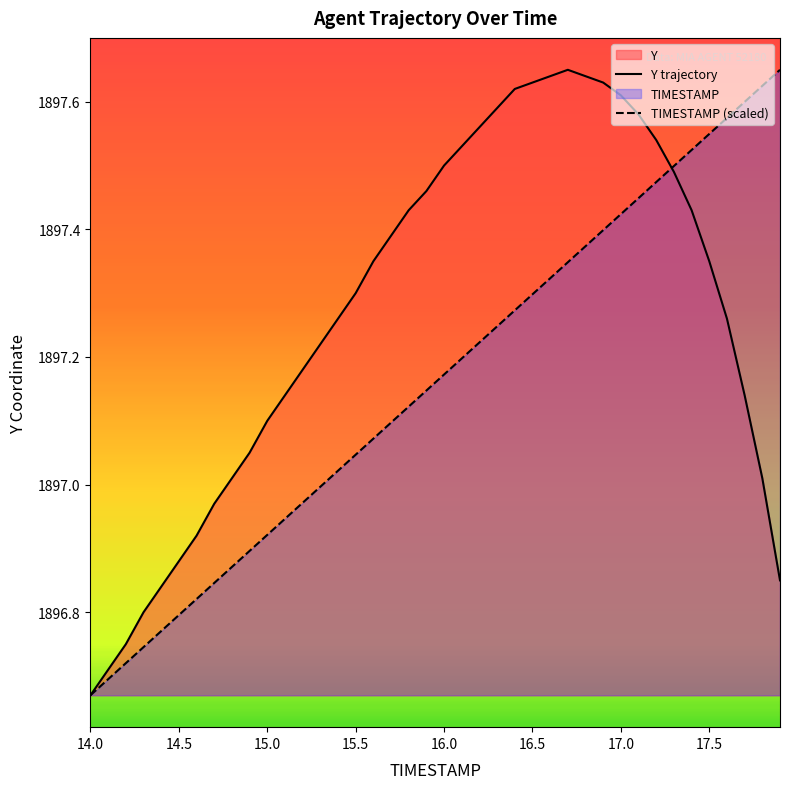

At which label does Y trajectory reach its minimum?

14.0